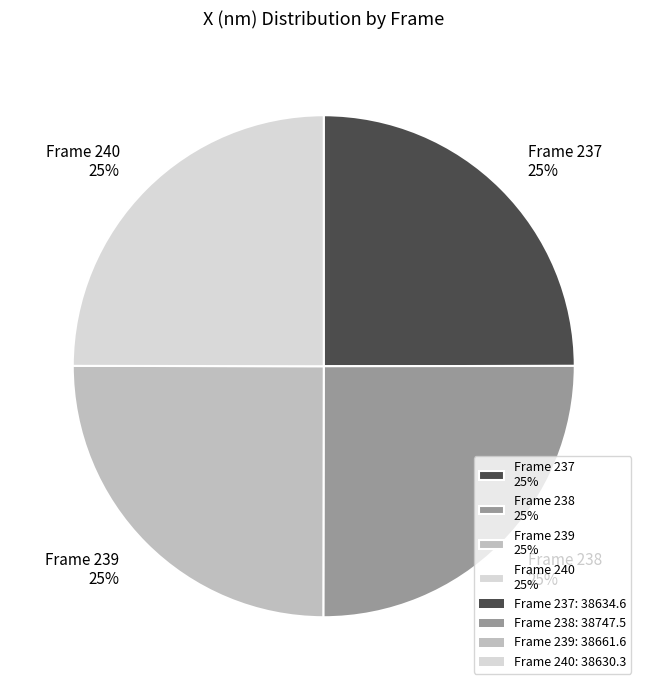

Is Frame 238 25% the majority of the pie?

No